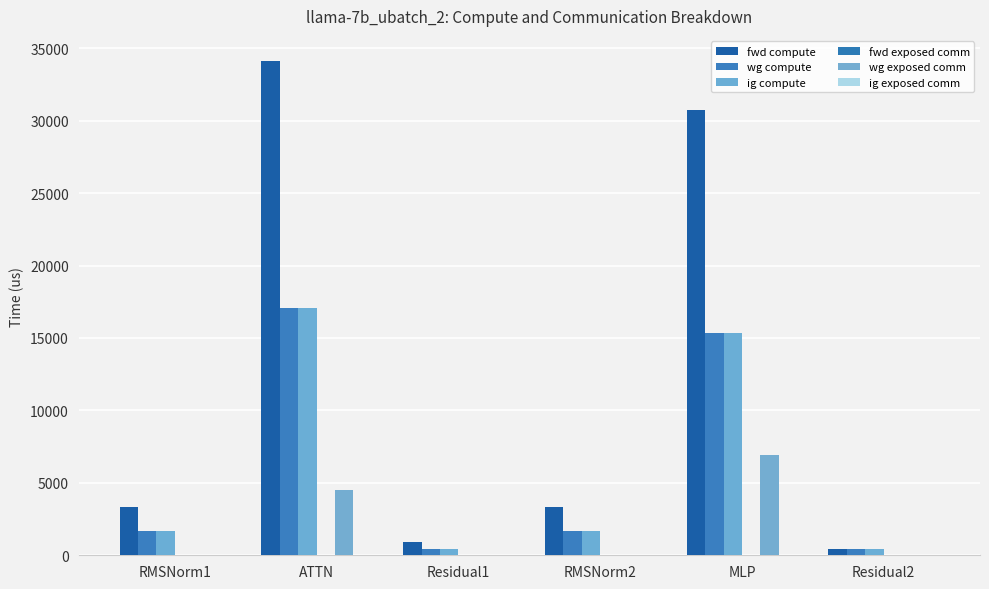

Is it true that ig compute equals 1663.5 at RMSNorm2?

True